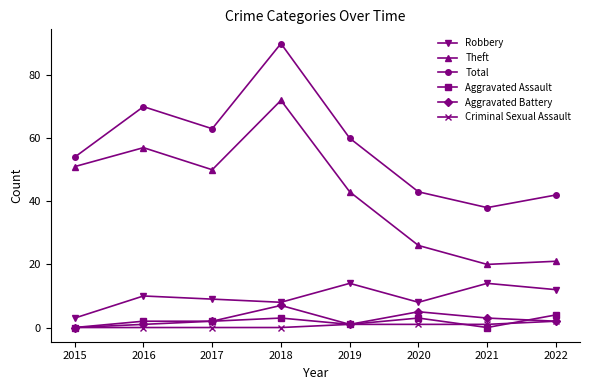

Which series has the largest total across all categories?

Total